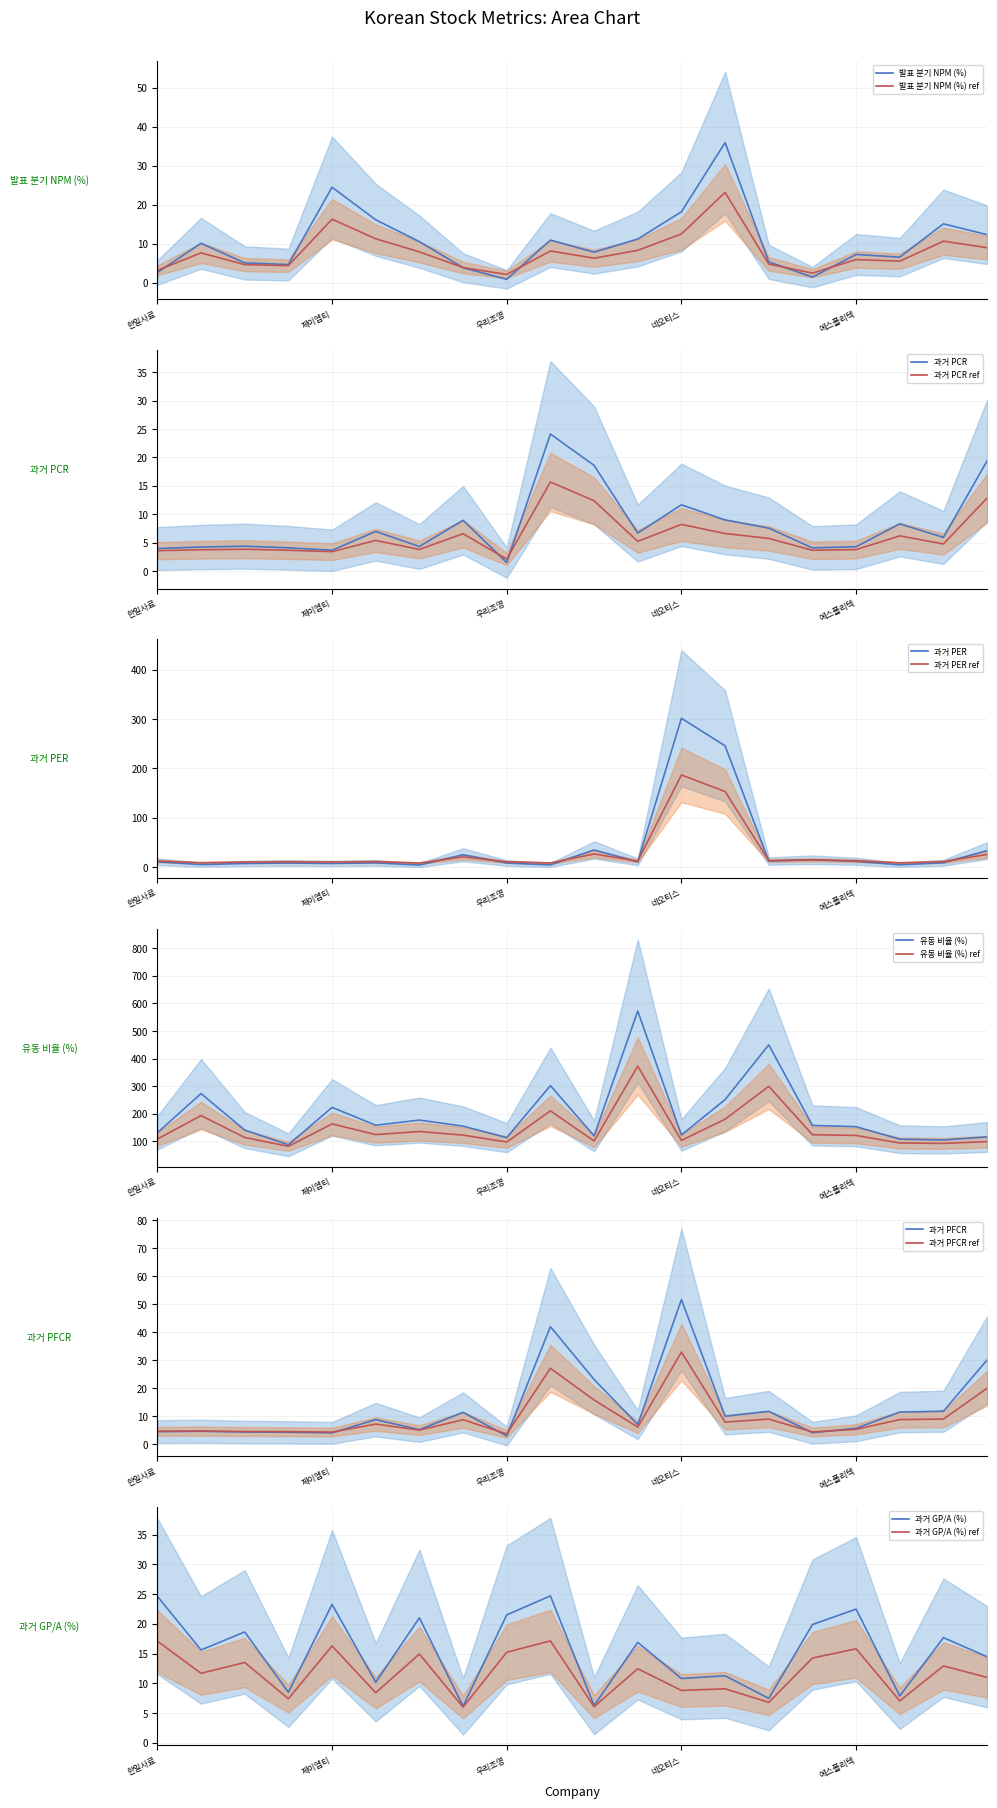

Reading left to right, transcribe all the data shown in this chart.

발표 분기 NPM (%): 한일사료=2.6	한국컴퓨터=10.1	혜인=5.0	한국종합기술=4.6	제이엠티=24.4	원일특강=16.1	동양에스텍=10.5	DSR제강=3.8	우리조명=0.8	대동스틸=10.9	참엔지니어링=7.8	SJM=11.2	네오티스=18.1	대모=35.9	동일제강=5.3	한솔PNS=1.4	에스폴리텍=7.2	한일철강=6.5	파버나인=15.1	진양폴리=12.3
과거 PCR: 한일사료=4.0	한국컴퓨터=4.2	혜인=4.4	한국종합기술=4.1	제이엠티=3.7	원일특강=7.0	동양에스텍=4.3	DSR제강=8.9	우리조명=1.5	대동스틸=24.1	참엔지니어링=18.6	SJM=6.7	네오티스=11.7	대모=9.0	동일제강=7.5	한솔PNS=4.1	에스폴리텍=4.3	한일철강=8.3	파버나인=5.9	진양폴리=19.4
과거 PER: 한일사료=10.9	한국컴퓨터=5.1	혜인=7.4	한국종합기술=8.3	제이엠티=7.5	원일특강=8.7	동양에스텍=4.2	DSR제강=25.0	우리조명=8.3	대동스틸=4.4	참엔지니어링=34.8	SJM=10.8	네오티스=301.8	대모=245.8	동일제강=12.3	한솔PNS=15.0	에스폴리텍=11.8	한일철강=4.7	파버나인=8.9	진양폴리=33.5
유동 비율 (%): 한일사료=131.0	한국컴퓨터=273.0	혜인=140.8	한국종합기술=87.2	제이엠티=222.9	원일특강=158.2	동양에스텍=176.9	DSR제강=155.0	우리조명=113.2	대동스틸=301.9	참엔지니어링=119.7	SJM=572.2	네오티스=123.0	대모=251.2	동일제강=449.6	한솔PNS=157.6	에스폴리텍=153.0	한일철강=107.6	파버나인=104.9	진양폴리=115.7
과거 PFCR: 한일사료=4.6	한국컴퓨터=4.7	혜인=4.4	한국종합기술=4.4	제이엠티=4.1	원일특강=8.9	동양에스텍=5.3	DSR제강=11.5	우리조명=3.0	대동스틸=42.1	참엔지니어링=23.2	SJM=7.1	네오티스=51.8	대모=10.1	동일제강=11.8	한솔PNS=4.2	에스폴리텍=5.8	한일철강=11.6	파버나인=11.9	진양폴리=30.2
과거 GP/A (%): 한일사료=24.6	한국컴퓨터=15.6	혜인=18.6	한국종합기술=8.5	제이엠티=23.3	원일특강=10.2	동양에스텍=21.0	DSR제강=6.1	우리조명=21.5	대동스틸=24.7	참엔지니어링=6.2	SJM=16.9	네오티스=10.8	대모=11.3	동일제강=7.5	한솔PNS=19.9	에스폴리텍=22.5	한일철강=7.9	파버나인=17.7	진양폴리=14.5